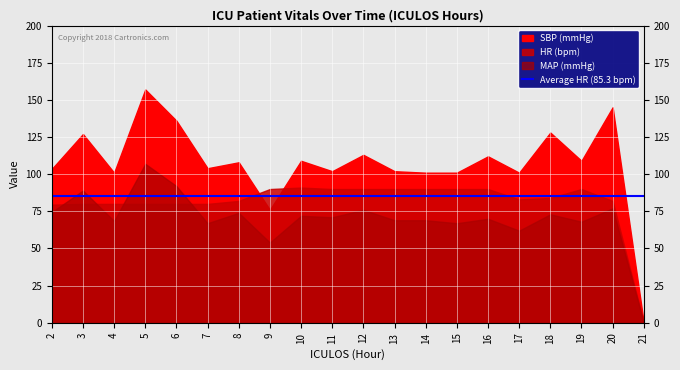

At which label does SBP first exceed 108?

3